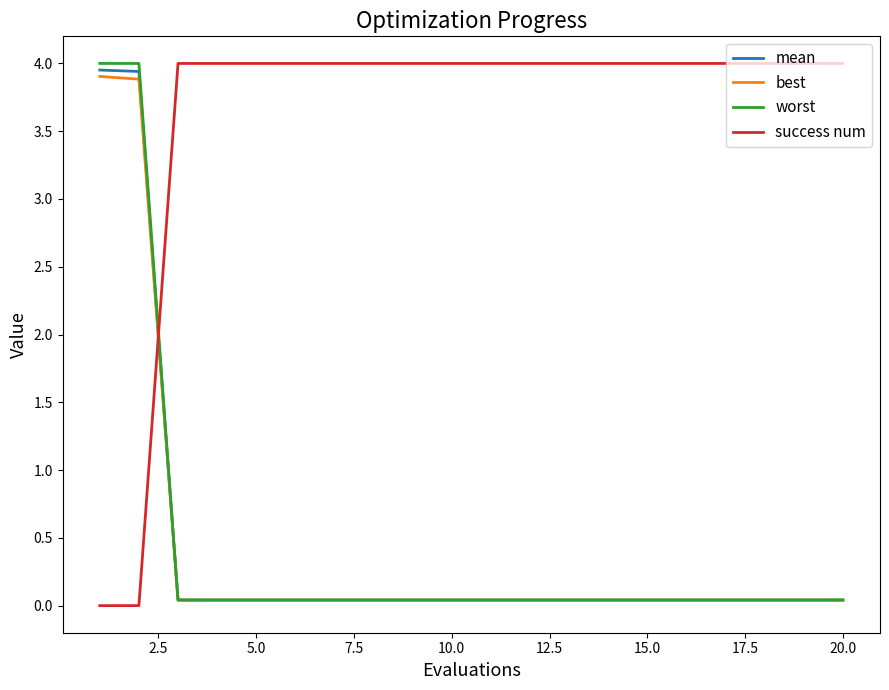

Which series has the largest total across all categories?

success num